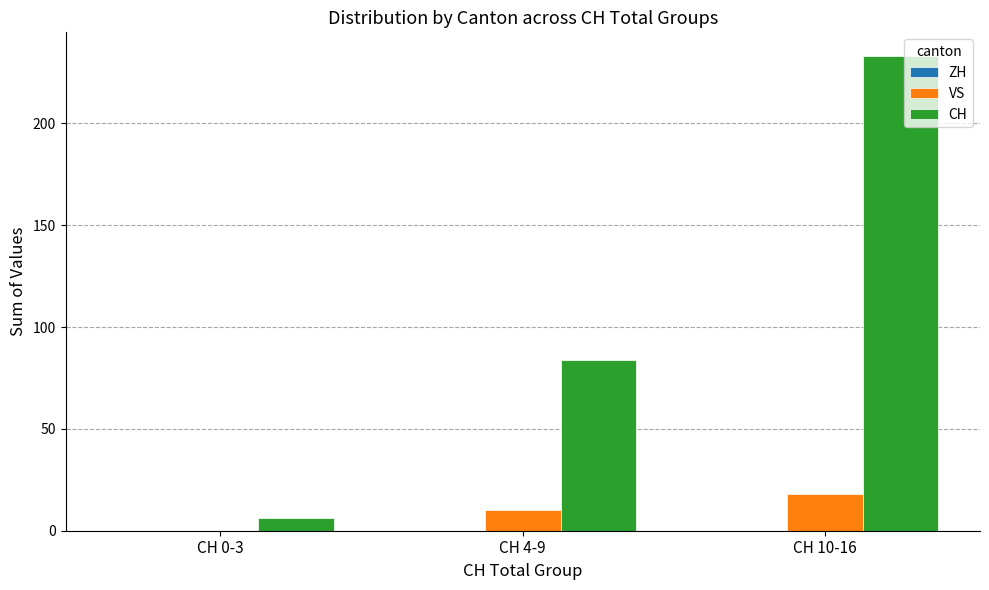

How many series are shown in this chart?

2